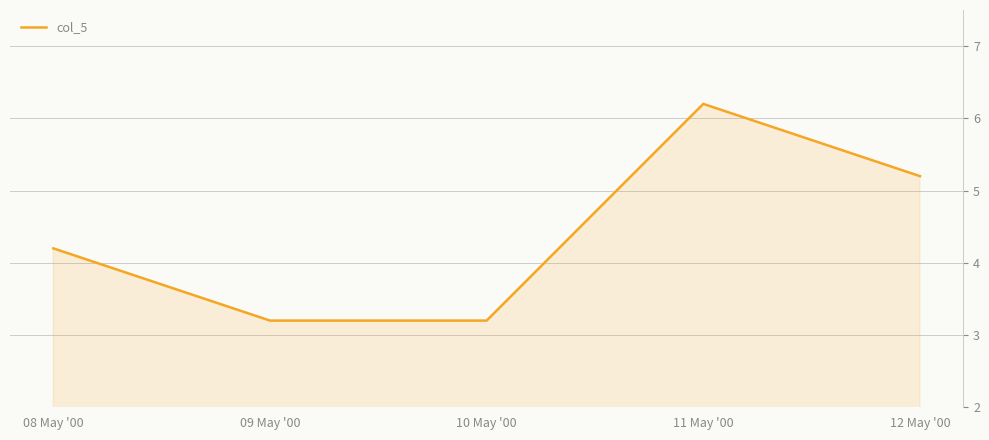

The value at 10 May '00 is 3.2. True or false?

True